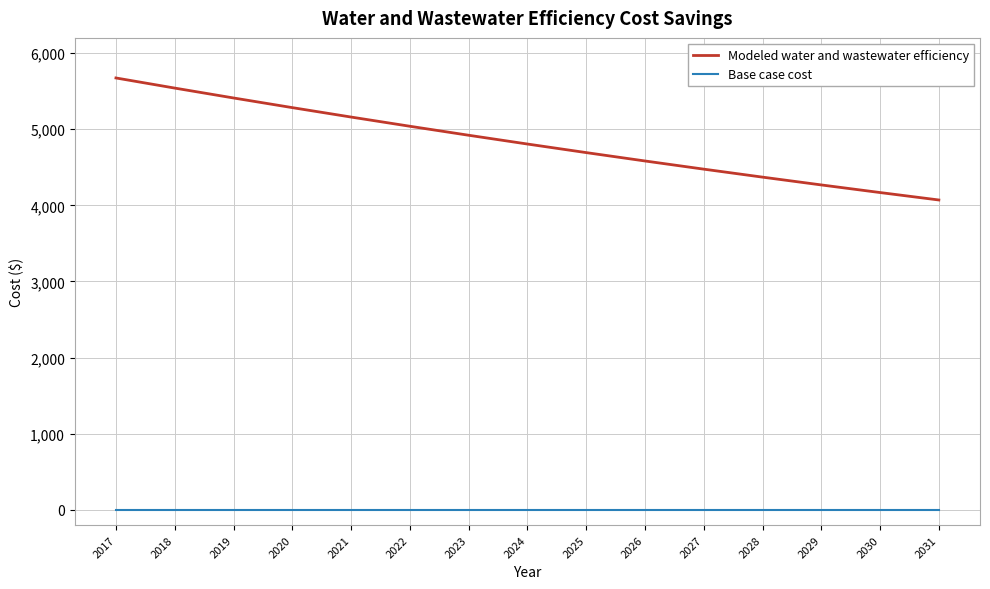

Reading left to right, list all the values displayed in this chart.

Modeled water and wastewater efficiency: 5673.5	5540.6	5410.7	5283.9	5160.1	5039.1	4921.0	4805.7	4693.0	4583.0	4475.6	4370.7	4268.3	4168.3	4070.6
Base case cost: 0.0	0.0	0.0	0.0	0.0	0.0	0.0	0.0	0.0	0.0	0.0	0.0	0.0	0.0	0.0